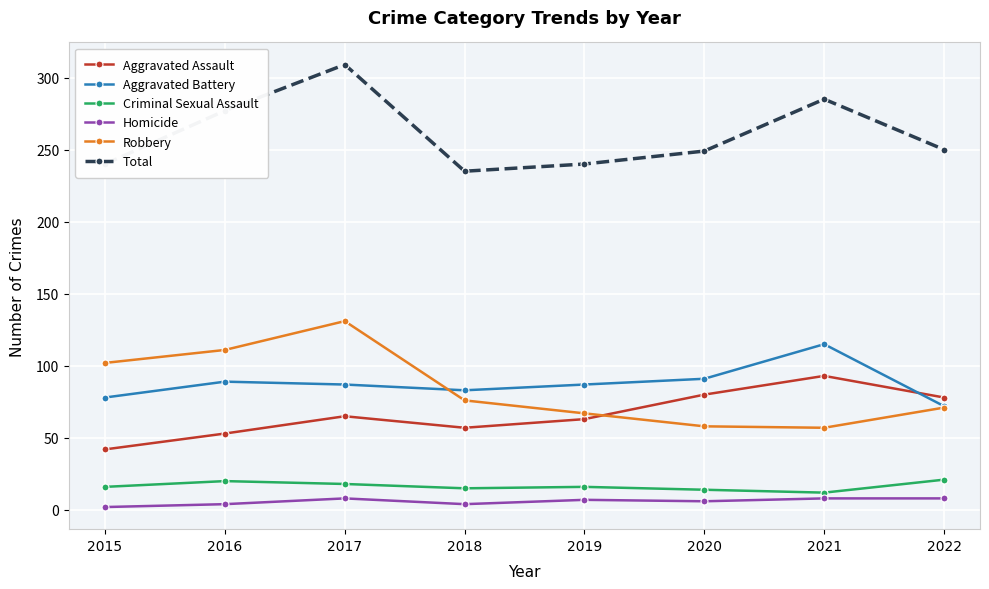

Is the value of Aggravated Assault at 2016 greater than the value of Total at 2018?

No